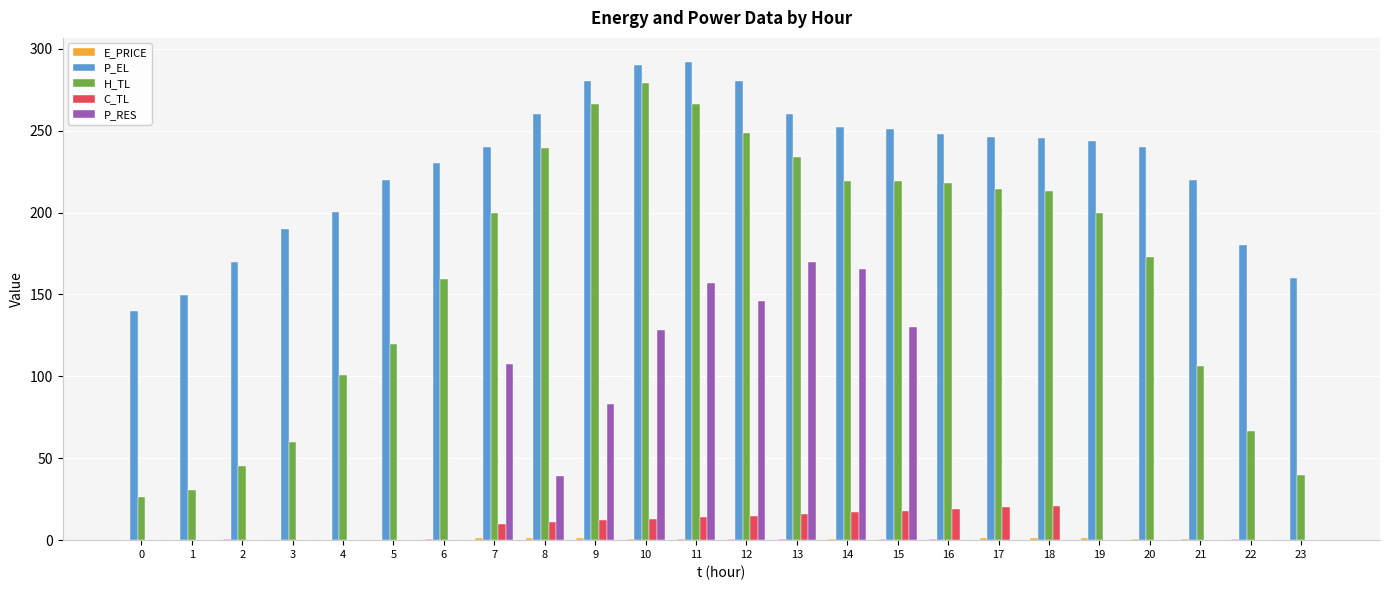

What is the greatest value displayed?

292.0